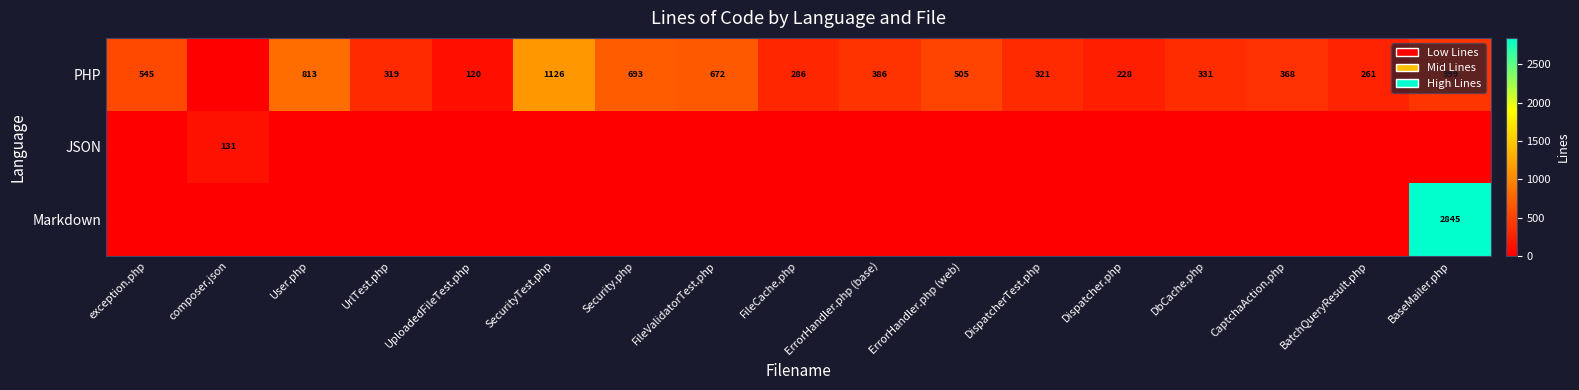

What is the average value of the JSON series?

8